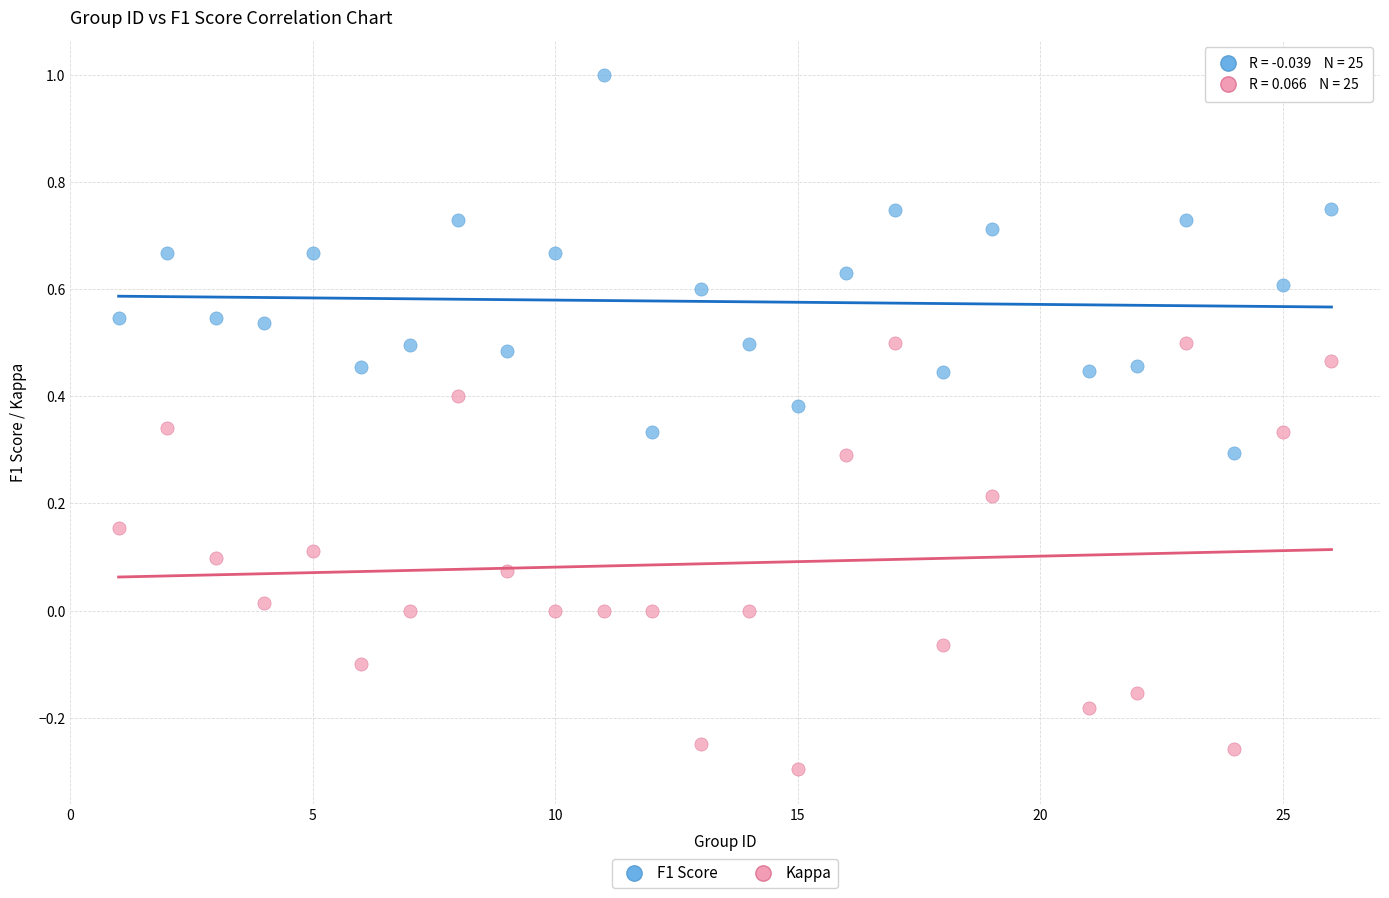

Which series has the largest Y range (max minus min)?

Kappa